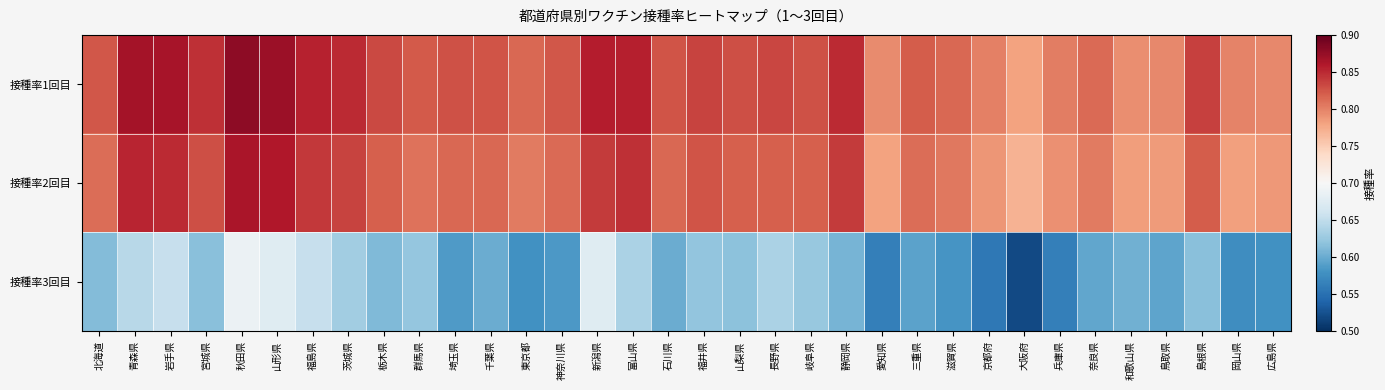

Which label corresponds to the largest value in the chart?

秋田県